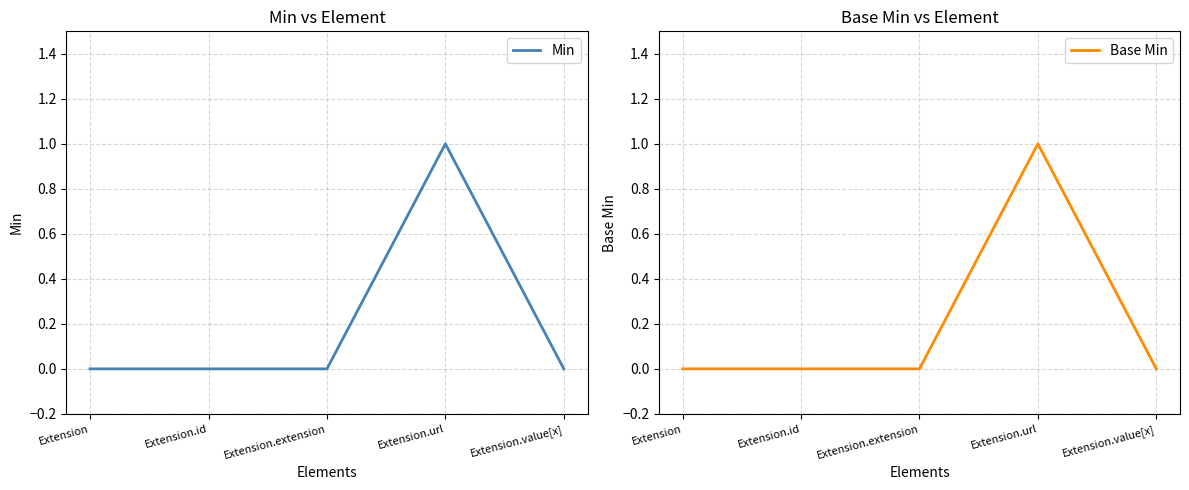

How many lines are shown in the chart?

2